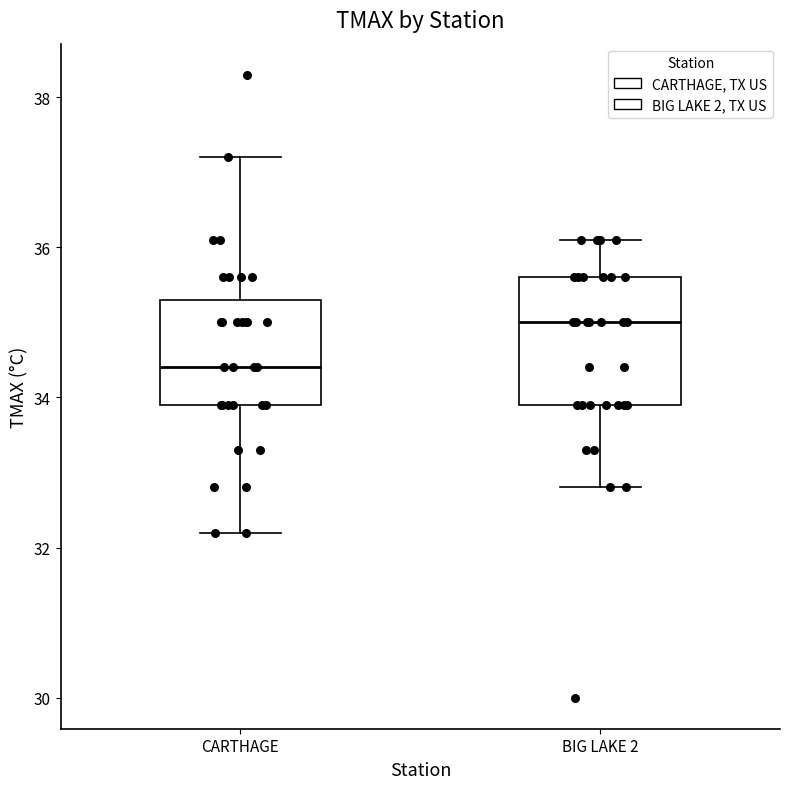

Which box is the tallest, from its lower edge to its upper edge?

BIG LAKE 2